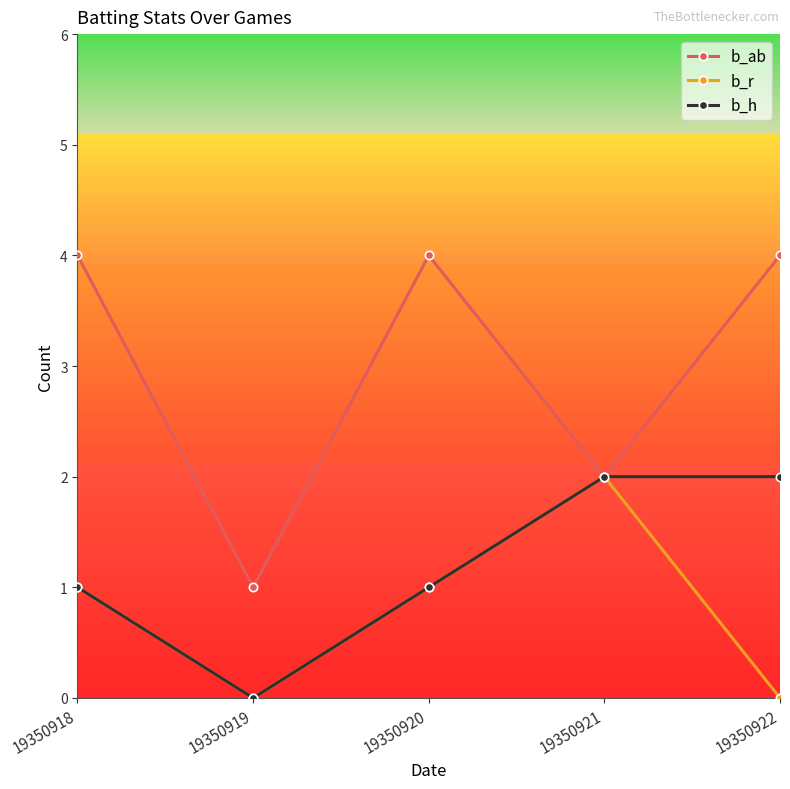

What is the difference between the highest and lowest values at 19350922?

4